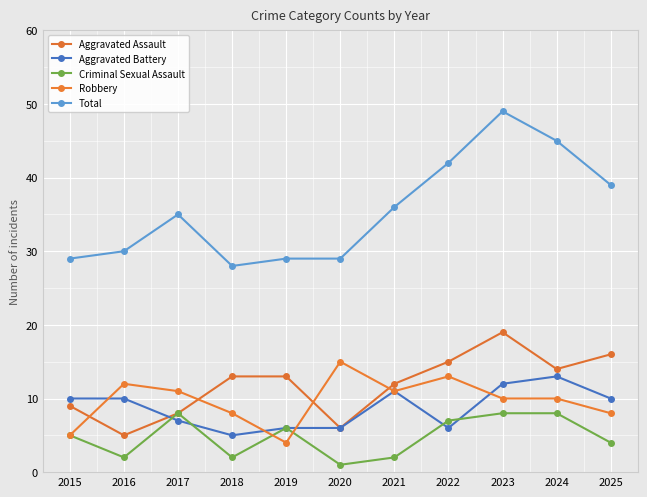

True or false: Total and Aggravated Assault cross at least once.

False